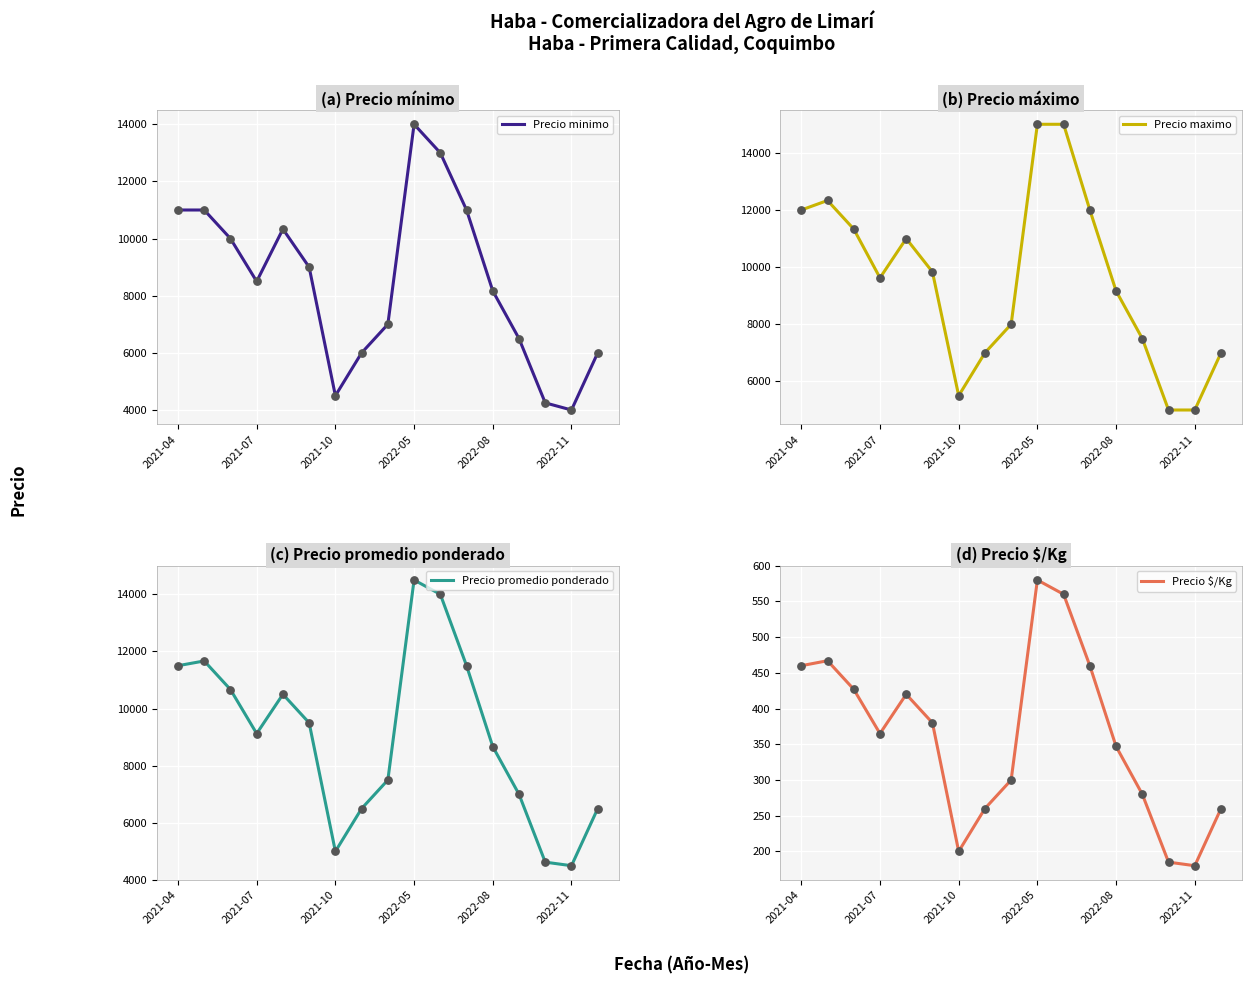

At how many categories does at least one series exceed 6914?

14